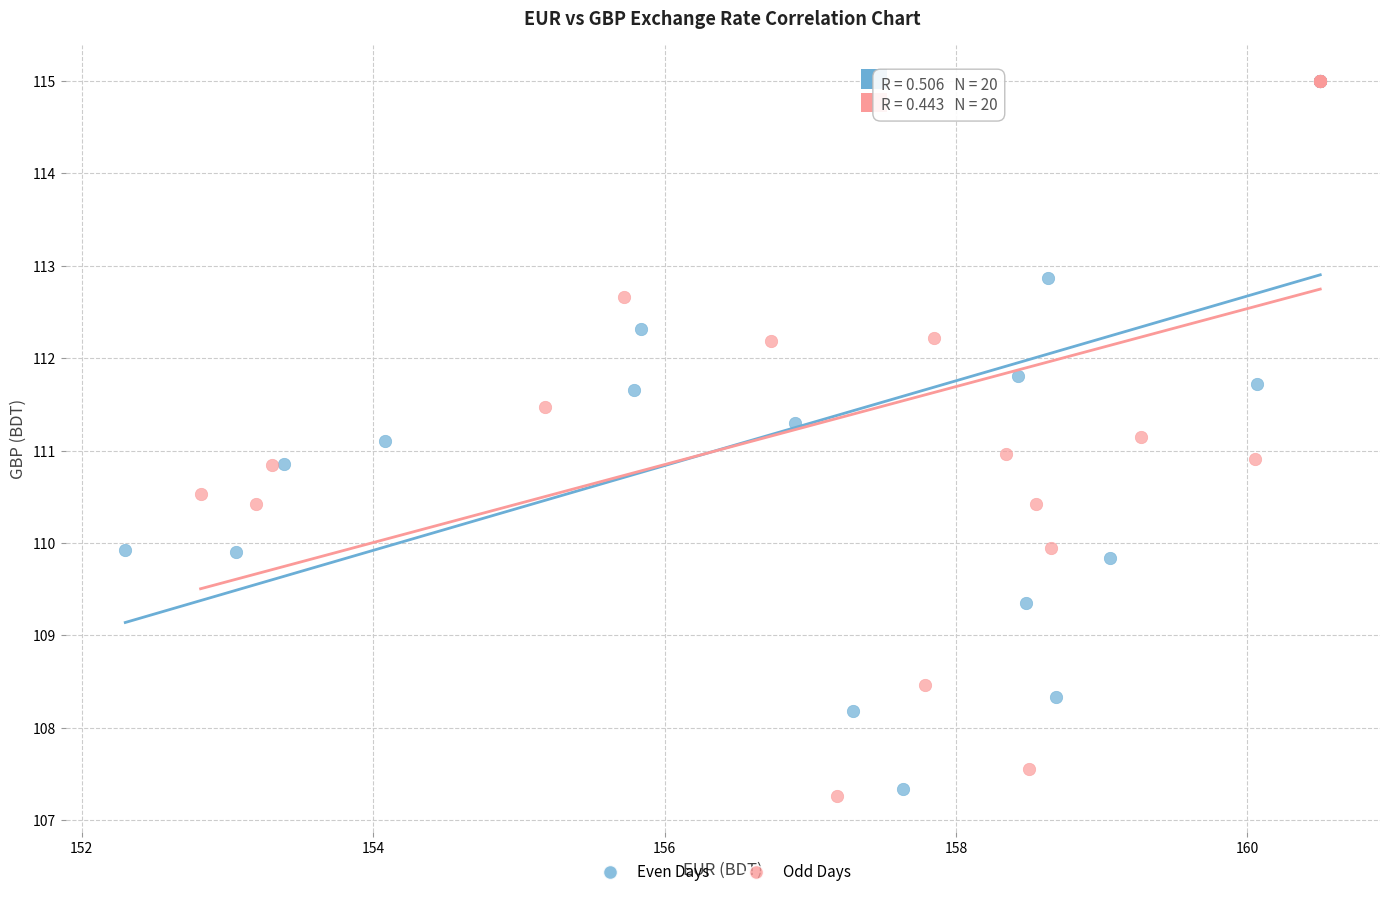

What are all the series names shown in the legend?

Even Days, Odd Days